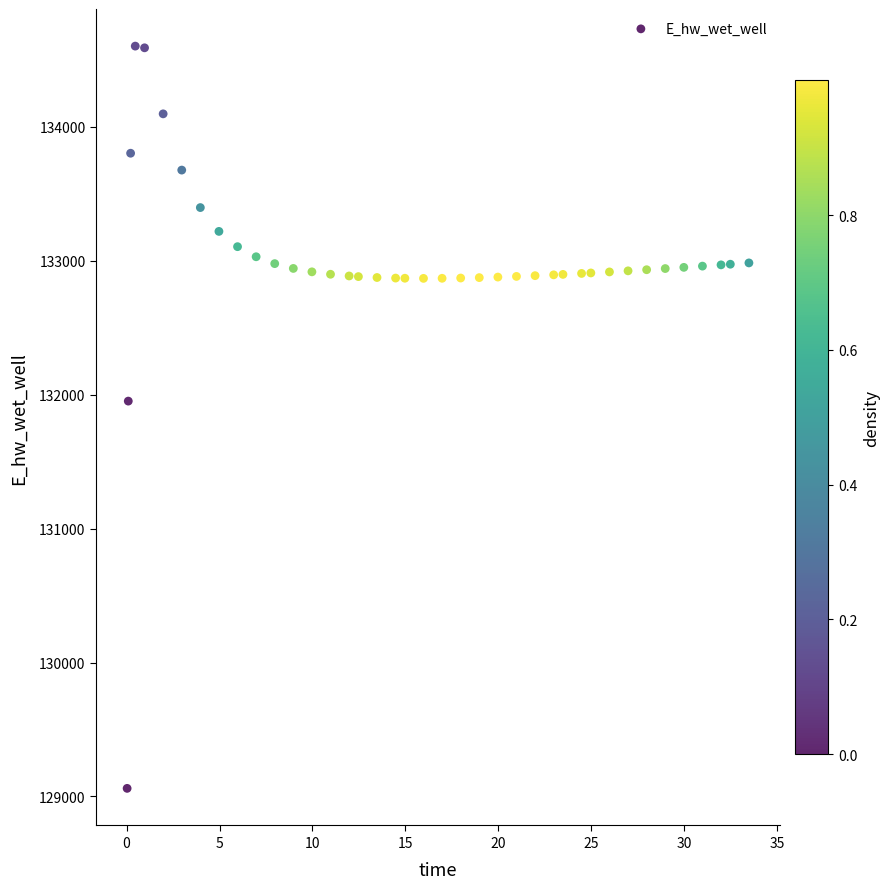

What Y value in the scatter plot is closest to 131831?

131951.6